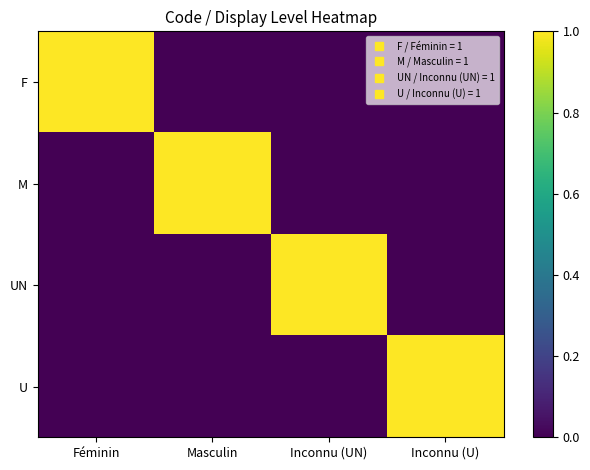

Rank the series at Inconnu (U) from highest to lowest value.

U, F, M, UN